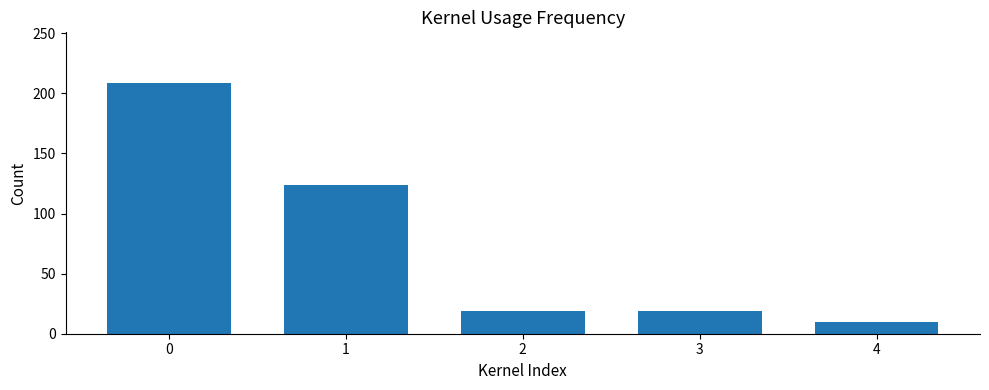

Reading left to right, what are all the values shown in this chart?

209	124	19	19	10